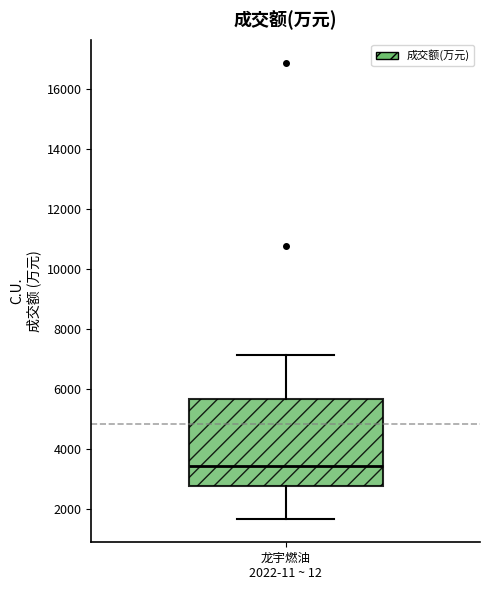

Read this box plot against the y-axis: the position of the median line, the range covered by the box, and the ends of both whiskers. The values are not printed on the chart, so give them approximately, as read against the axis.

median 3400, box 2800 to 5600, whiskers 1600 to 7200